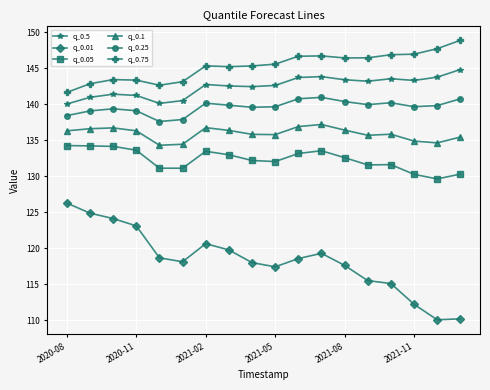

Which series has the largest range (max minus min)?

q_0.01